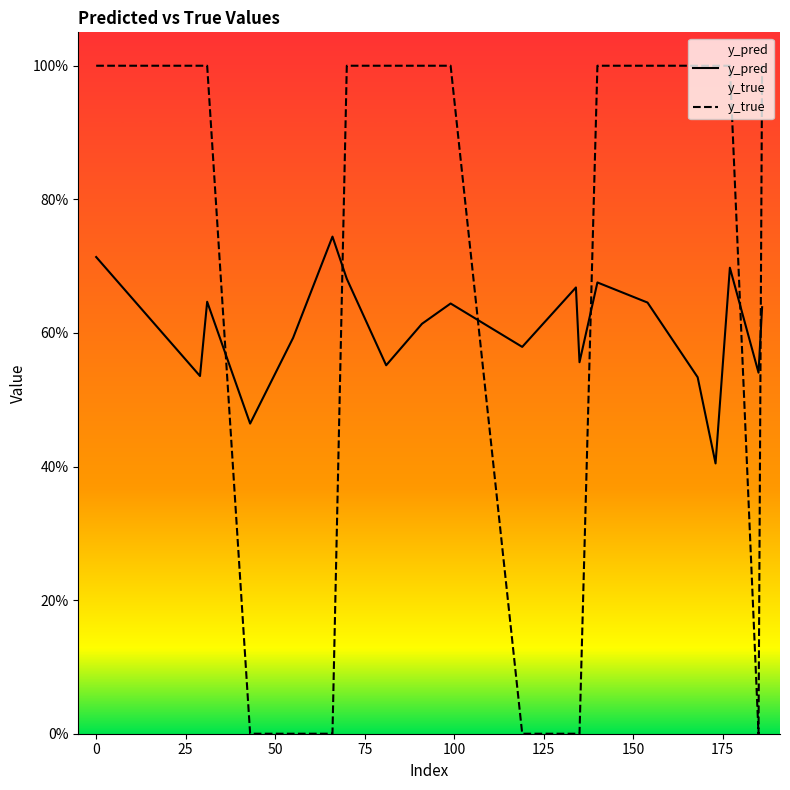

What is the lowest value of the y_pred series?

0.4